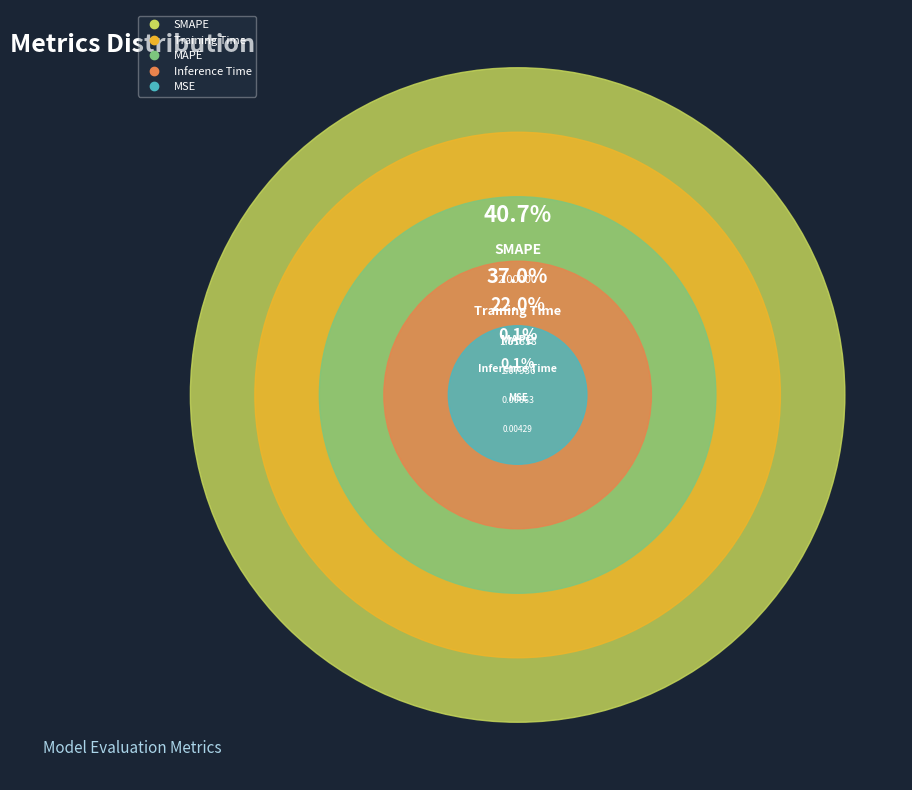

Combined, what portion of the pie is Training Time and Inference Time?

37.2%